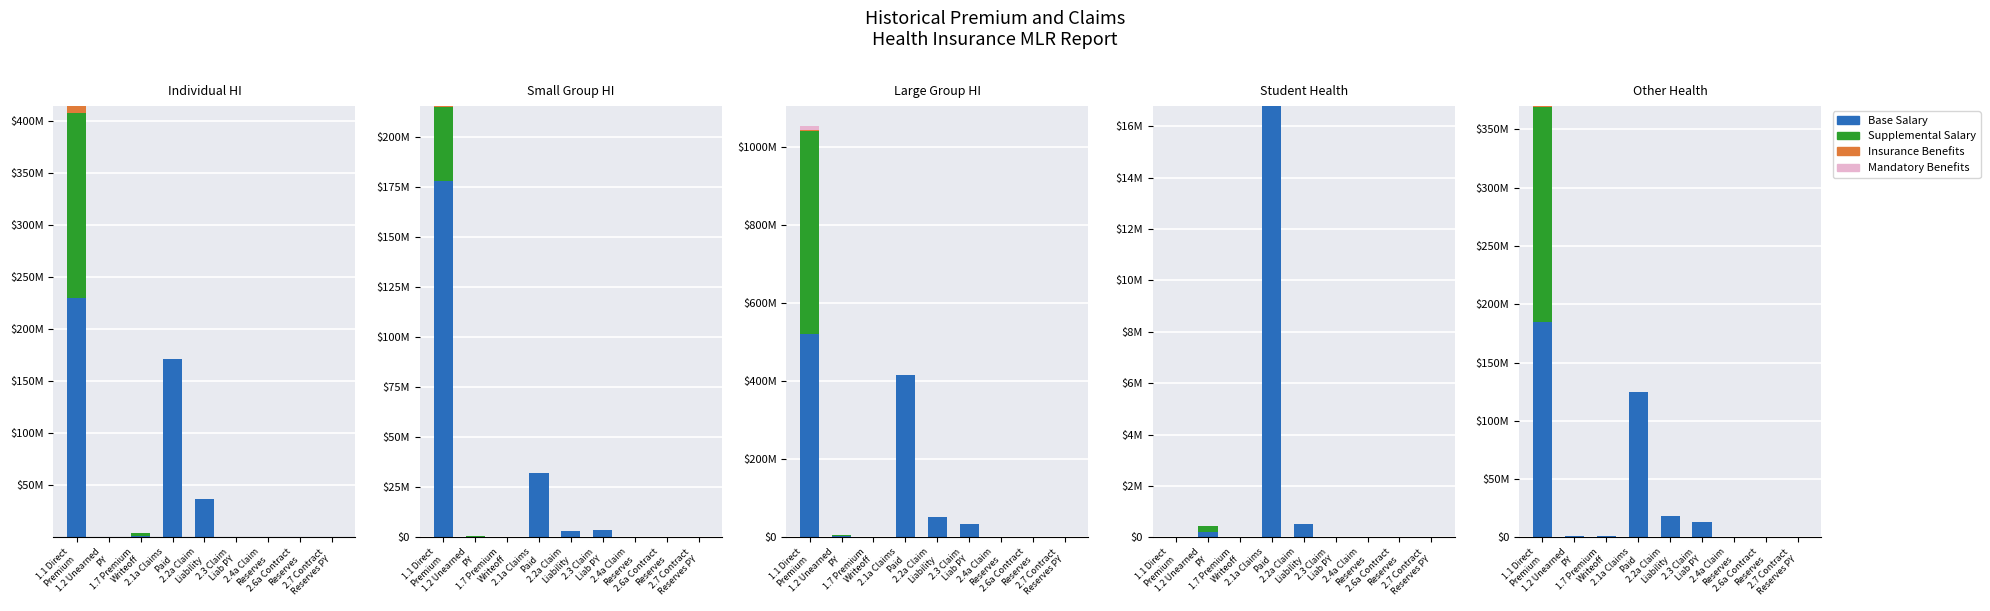

Are the bars horizontal?

No